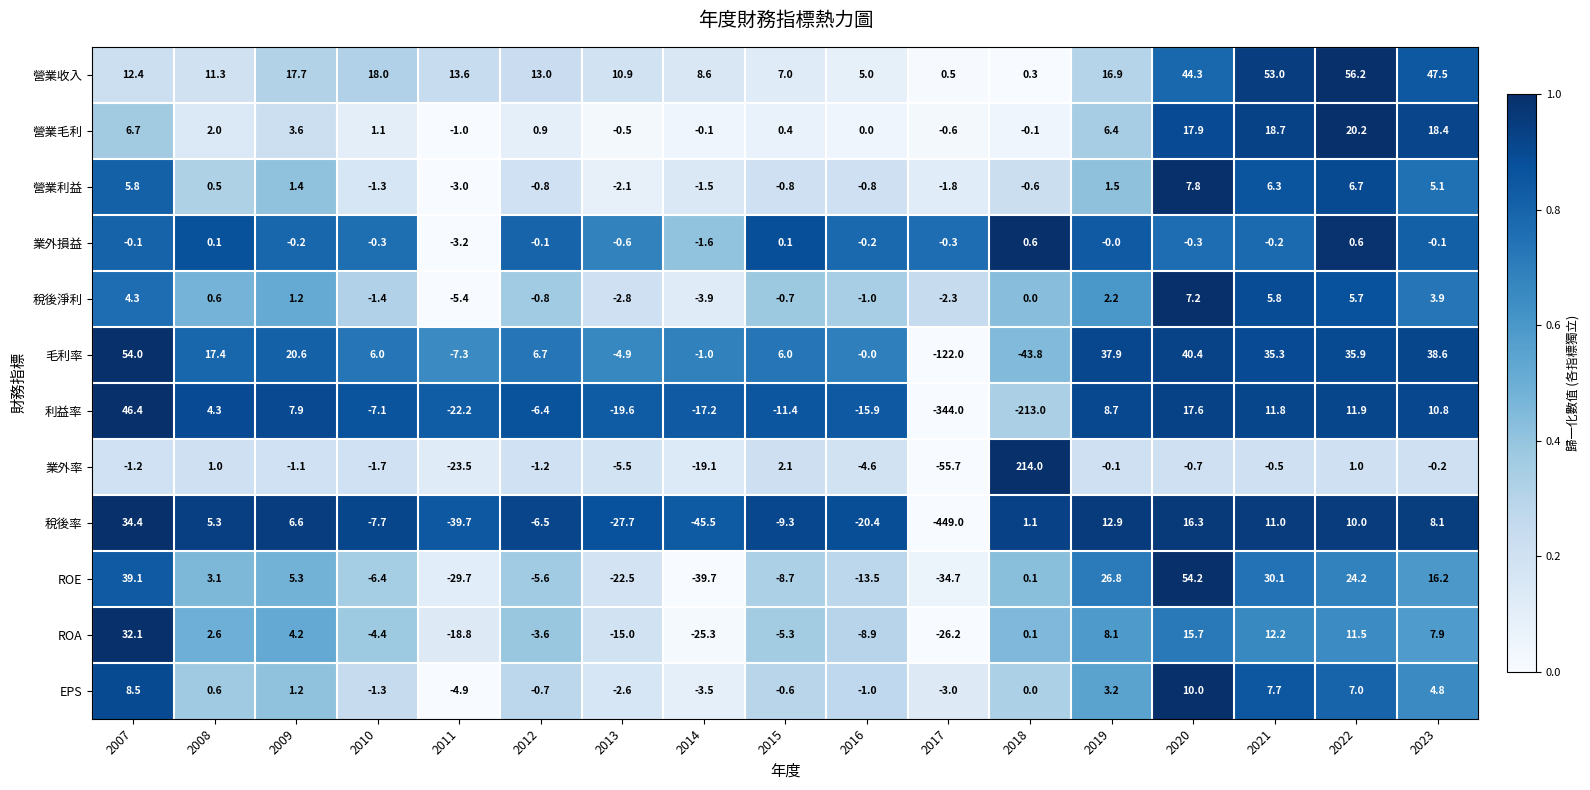

Which series has the largest range (max minus min)?

稅後率